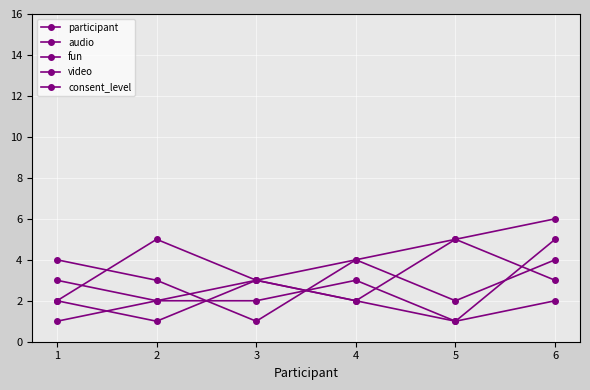

How many lines are shown in the chart?

5